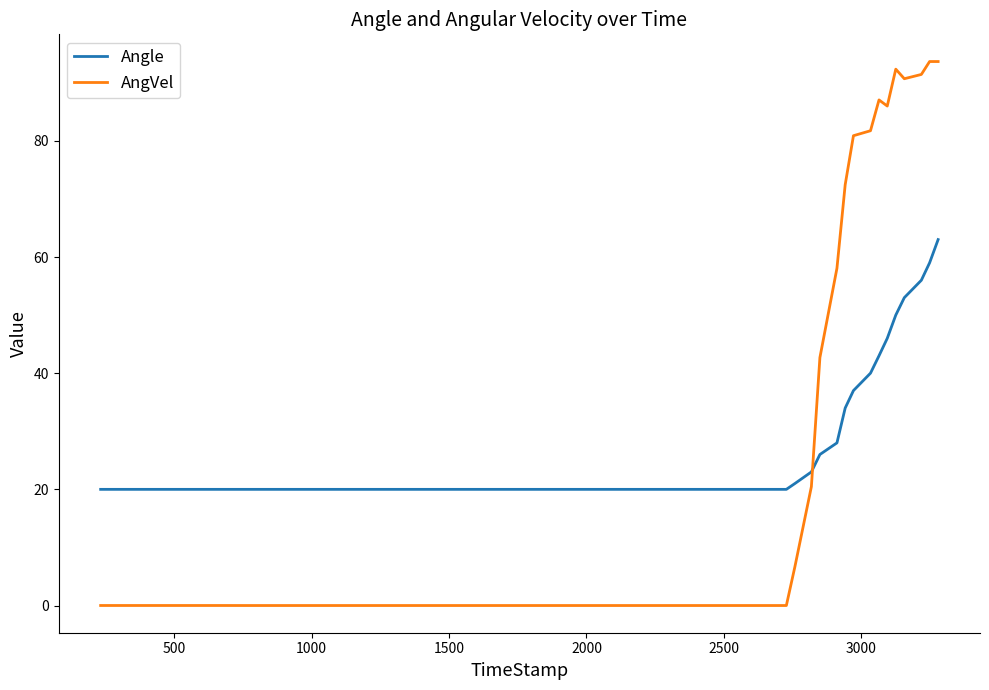

What is the maximum value shown in the chart?

93.7